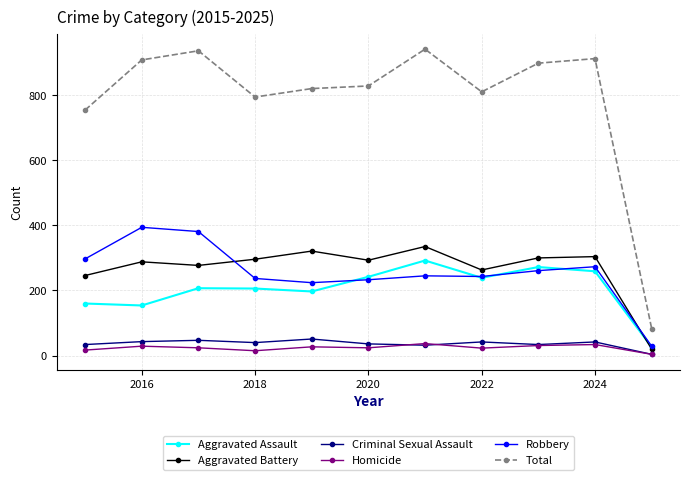

Which series has the largest range (max minus min)?

Total